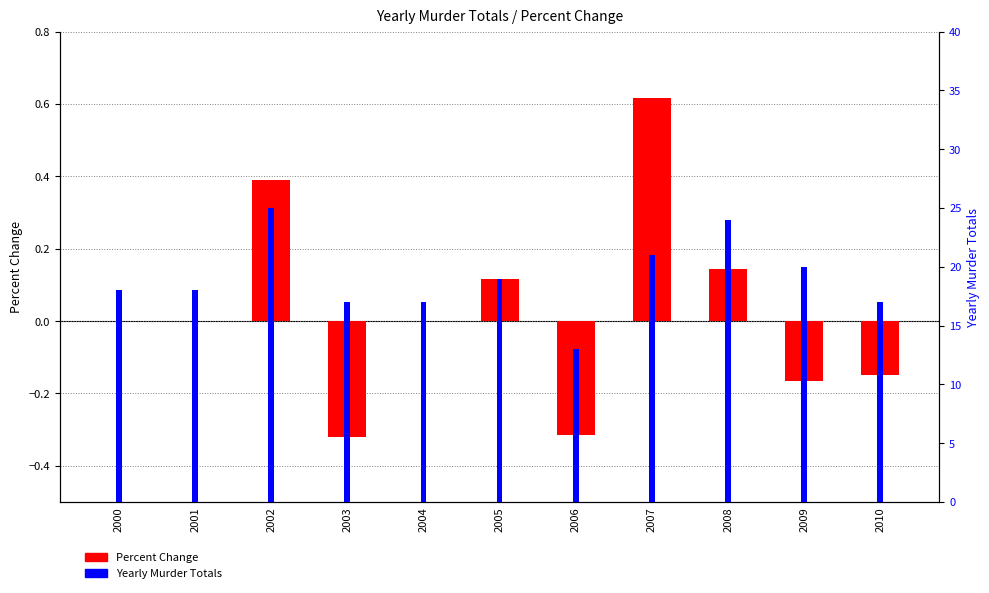

How many bars are there in each group?

2